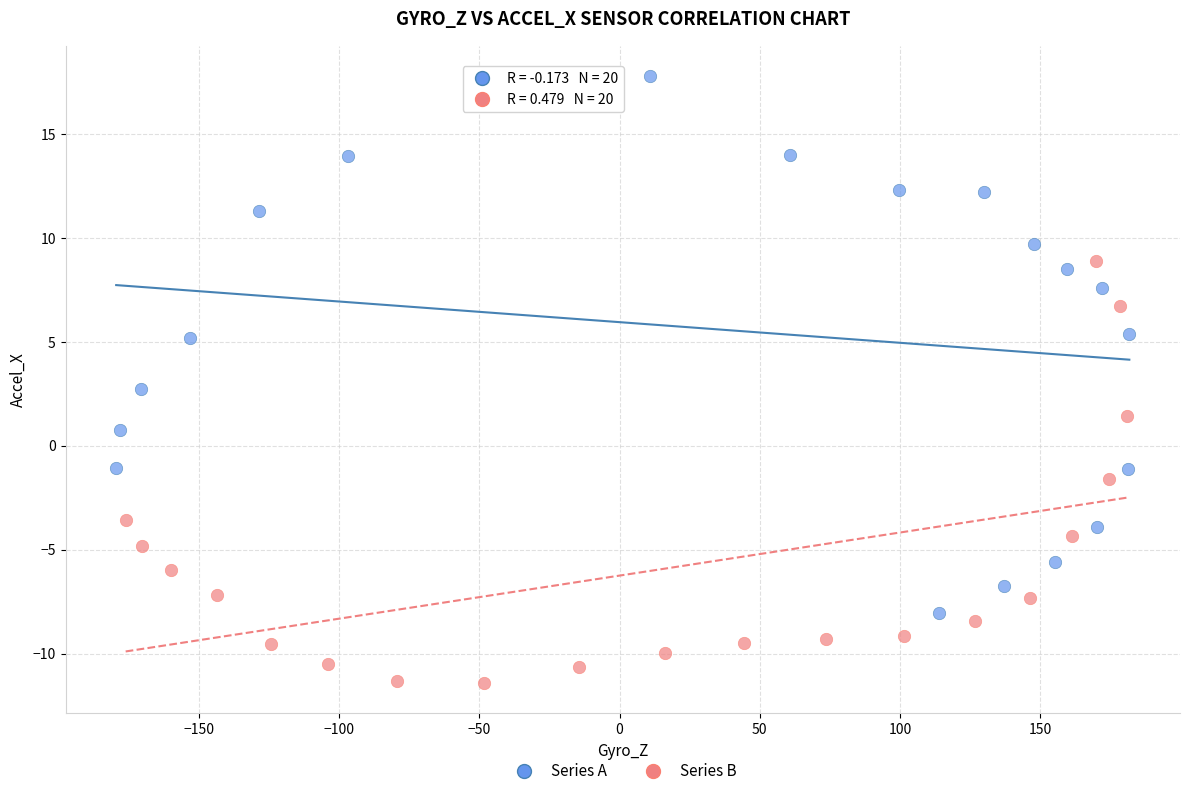

Which series has the widest spread of Y values?

Series A